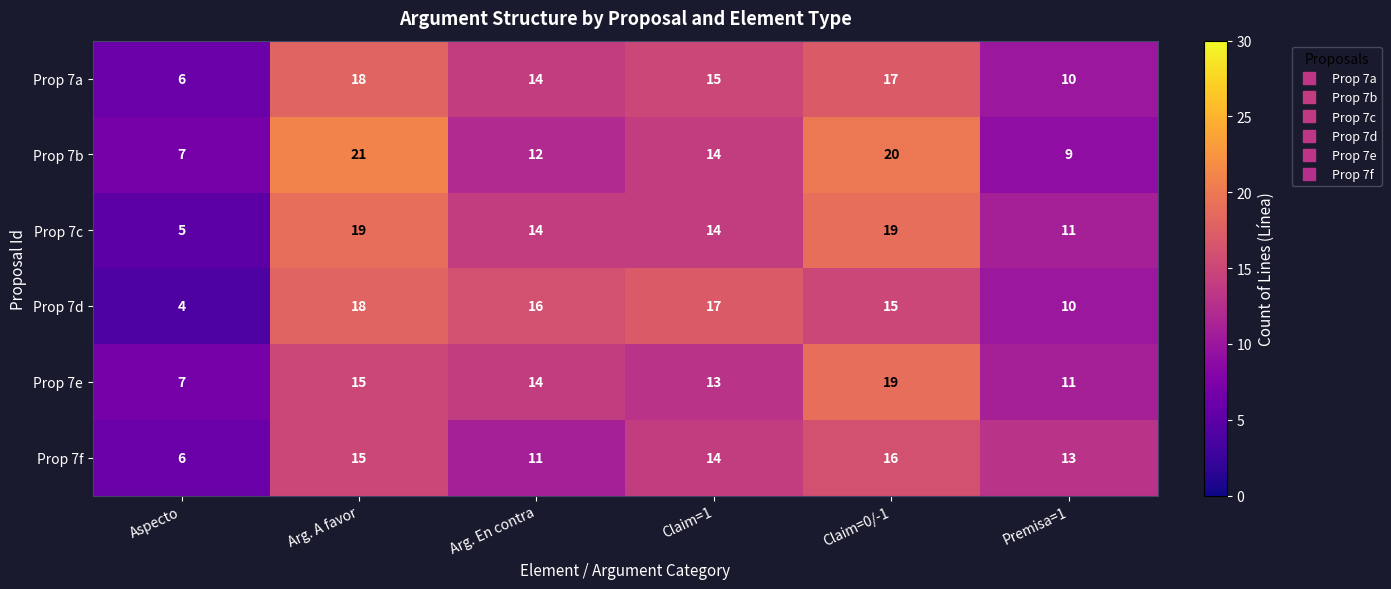

What is the sum of the Prop 7e values at Arg. A favor and Premisa=1?

26